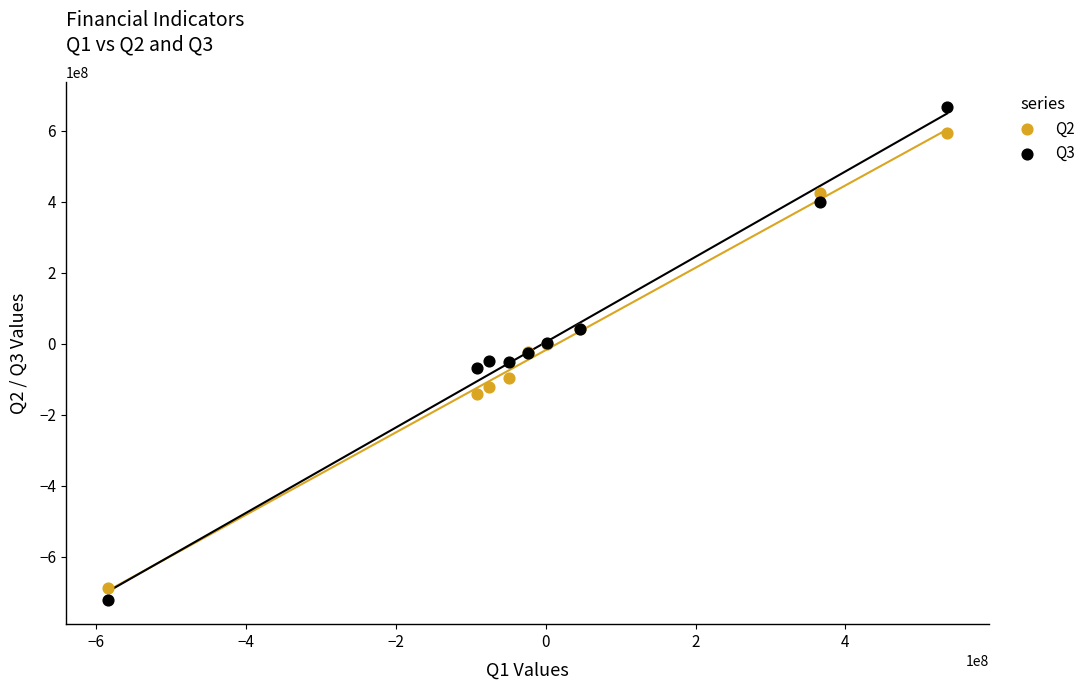

Which series reaches the maximum Y coordinate?

Q3